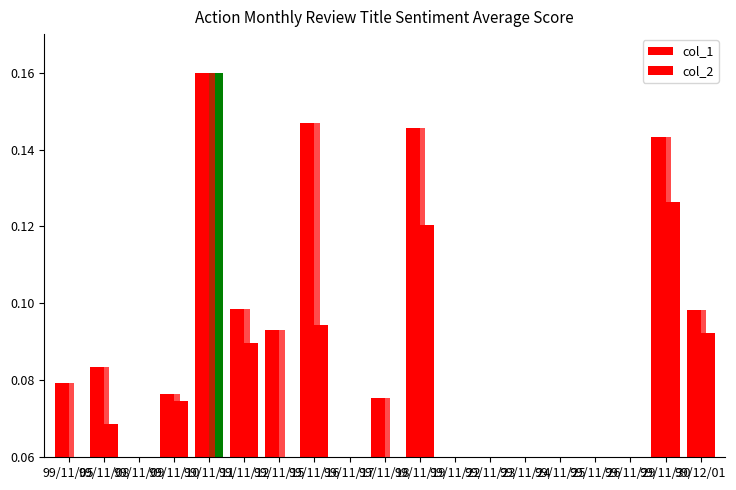

Which series has the largest total across all categories?

col_1